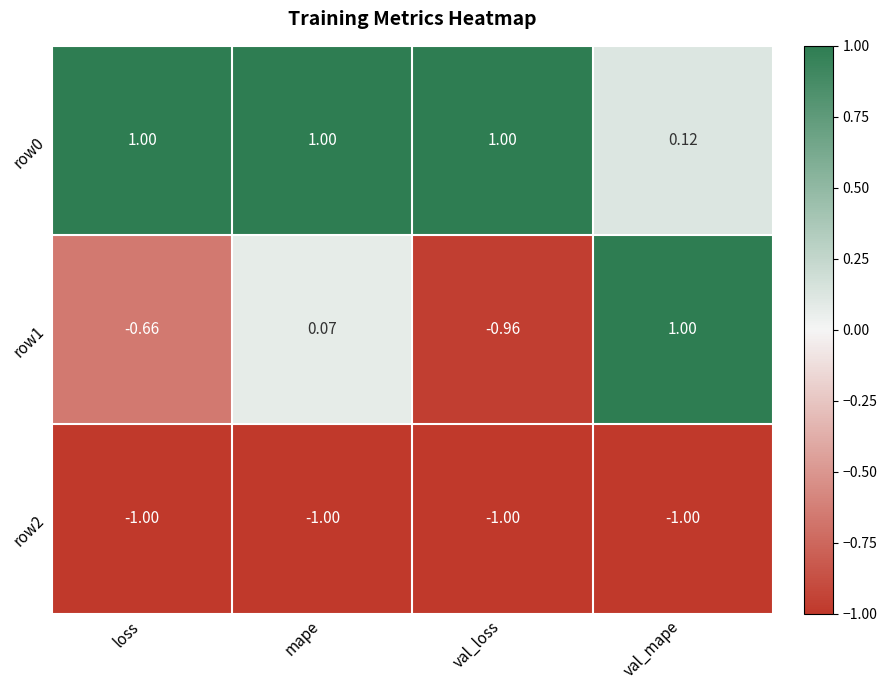

At val_loss, list the series in order from largest to smallest.

row0, row1, row2